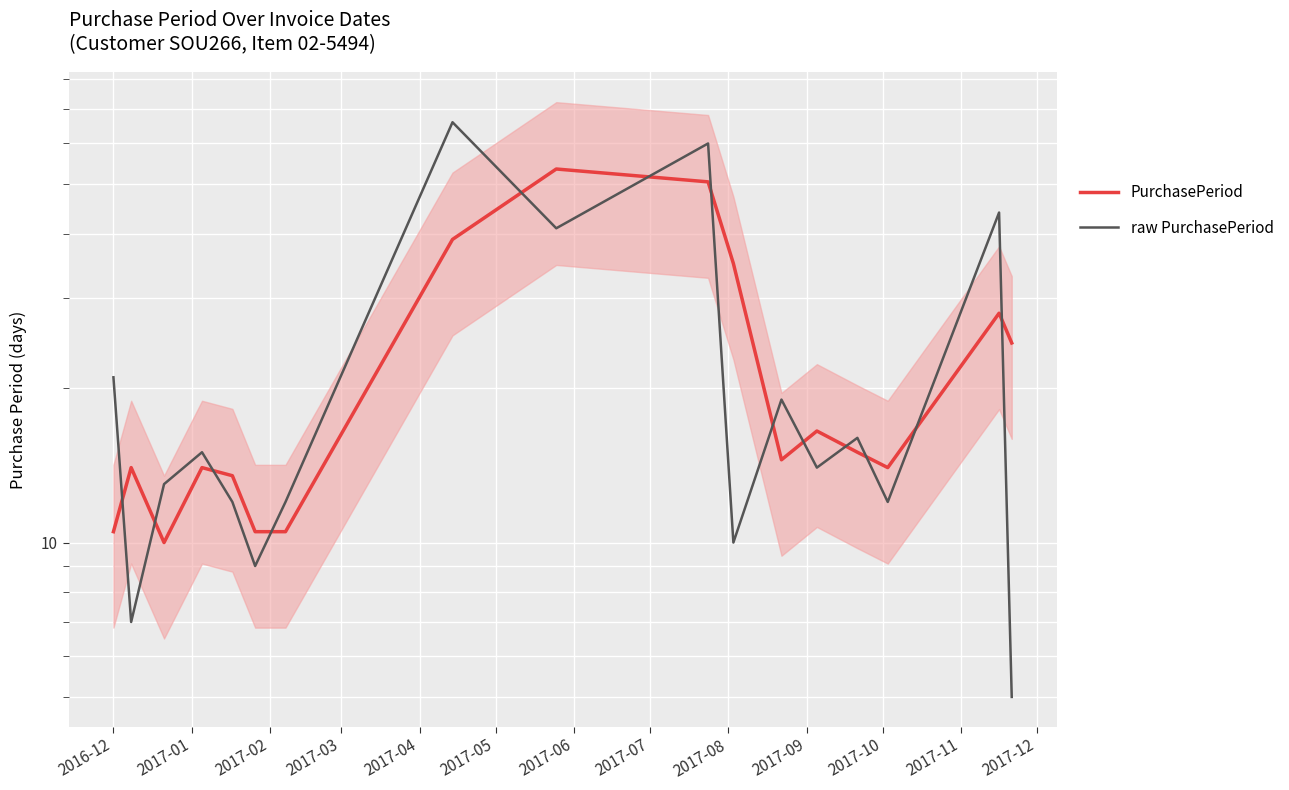

True or false: PurchasePeriod has a value of 2.2 at 2017-02.

False